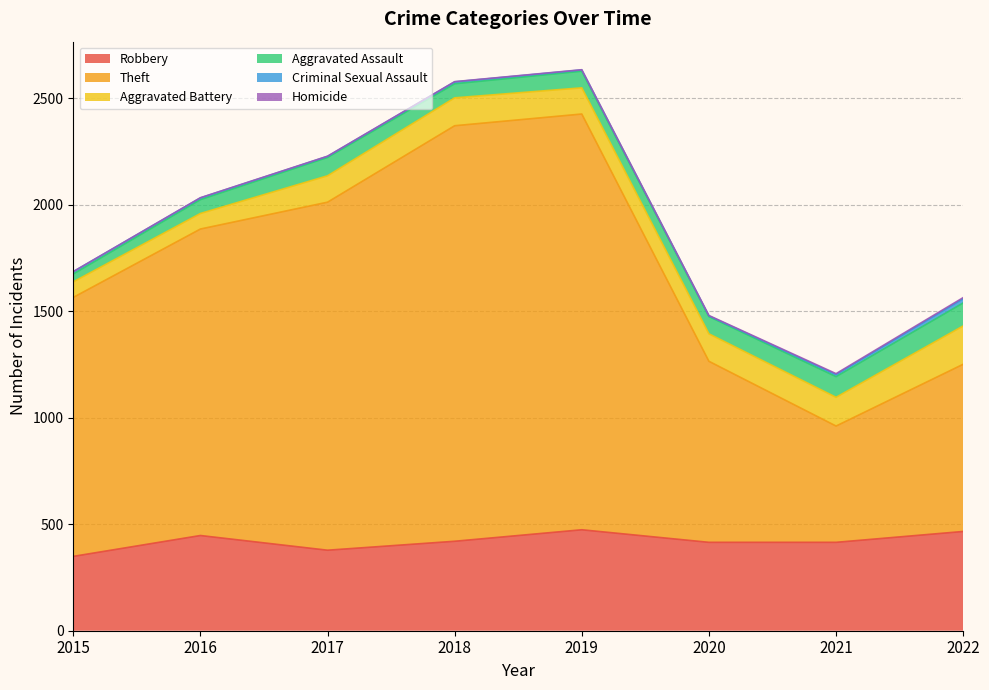

List the series in order of their peak value, highest first.

Theft, Robbery, Aggravated Battery, Aggravated Assault, Criminal Sexual Assault, Homicide